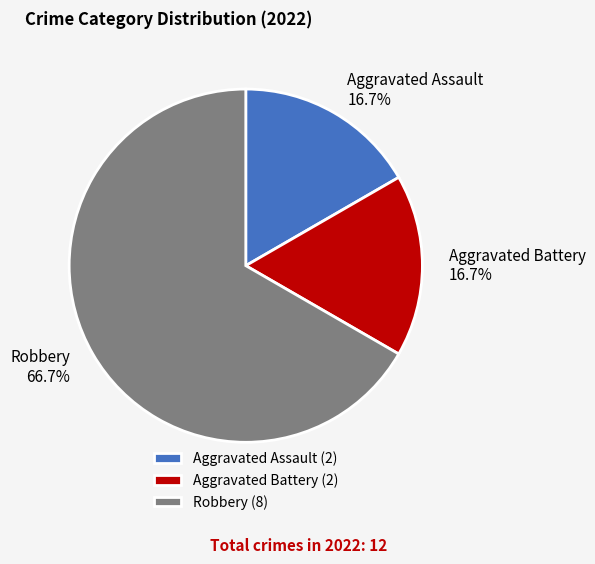

What is the majority slice?

Robbery